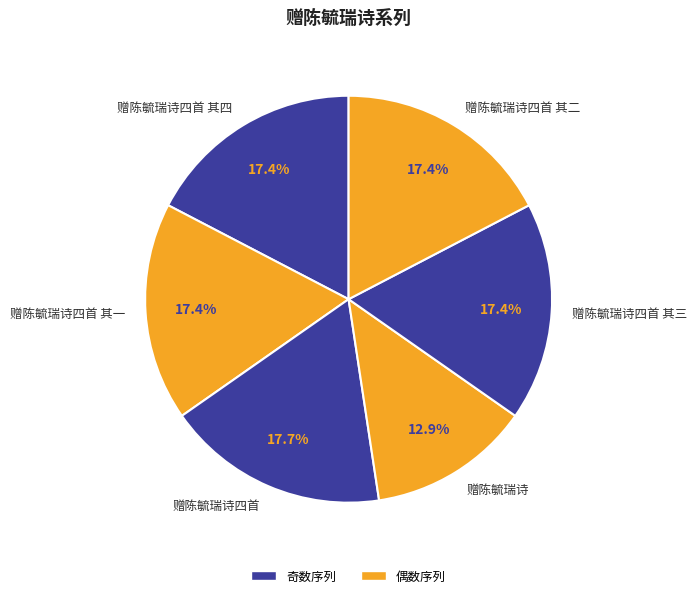

To the nearest percent, what is the combined percentage of 赠陈毓瑞诗四首 其一 and 赠陈毓瑞诗四首 其三?

35%